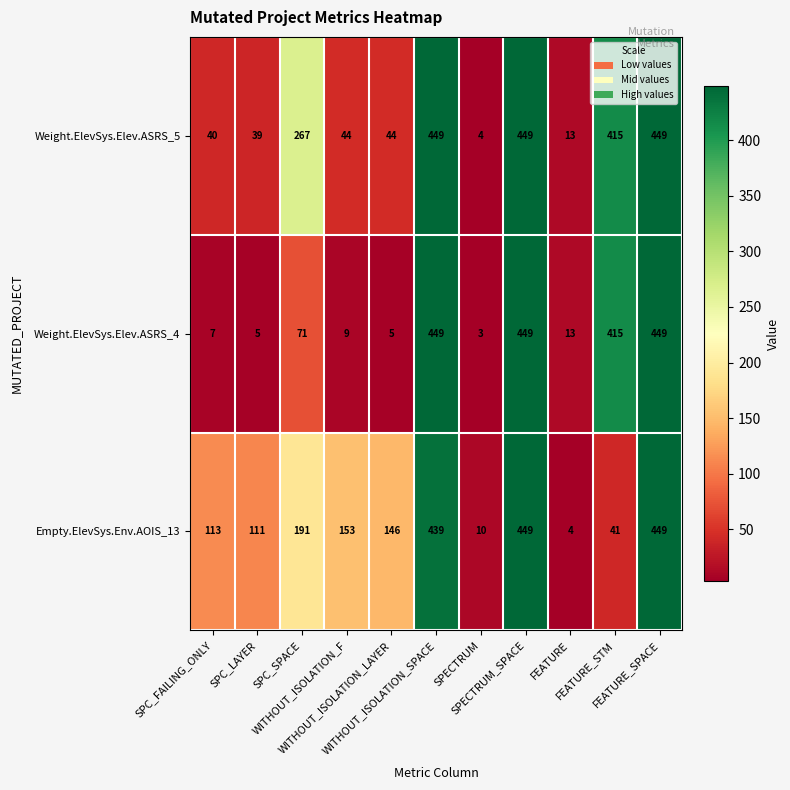

What is the greatest value displayed?

449